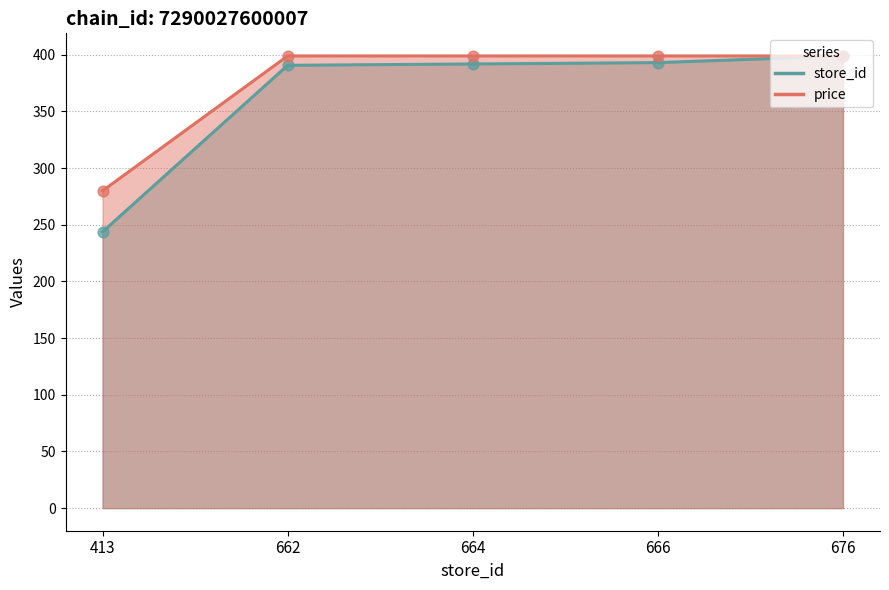

At how many categories does at least one series exceed 306?

4